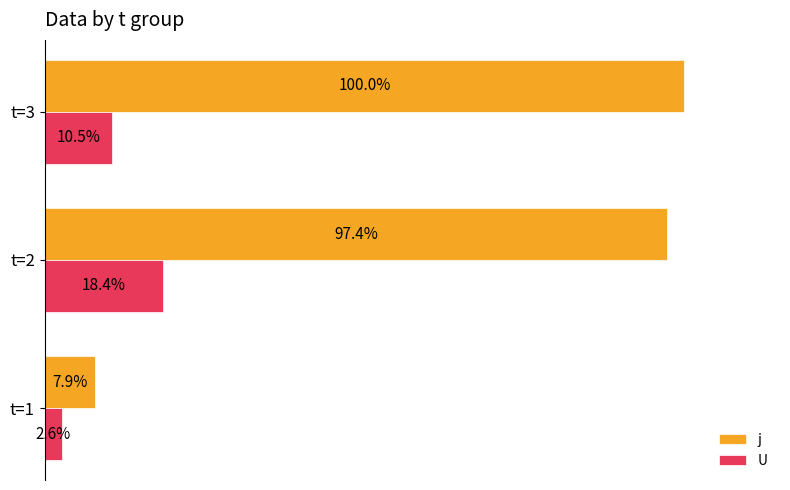

Which series has the largest total across all categories?

j